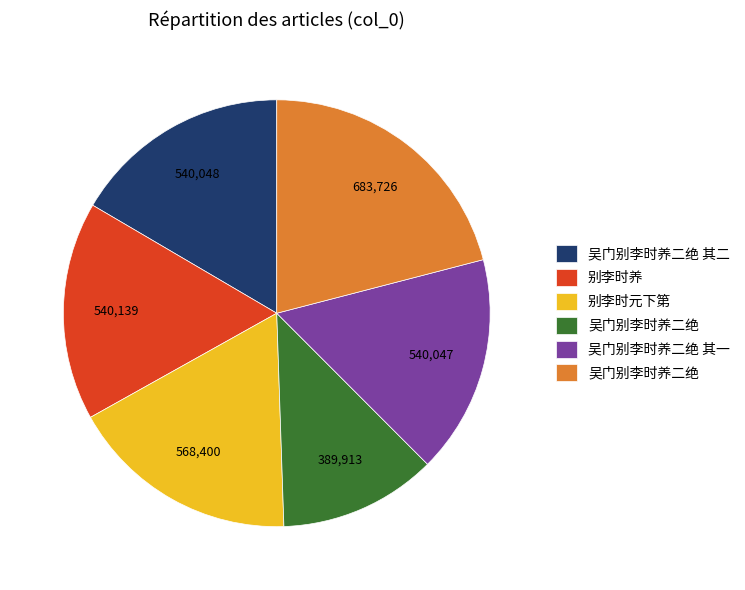

Is there any slice that represents more than half of the pie?

No